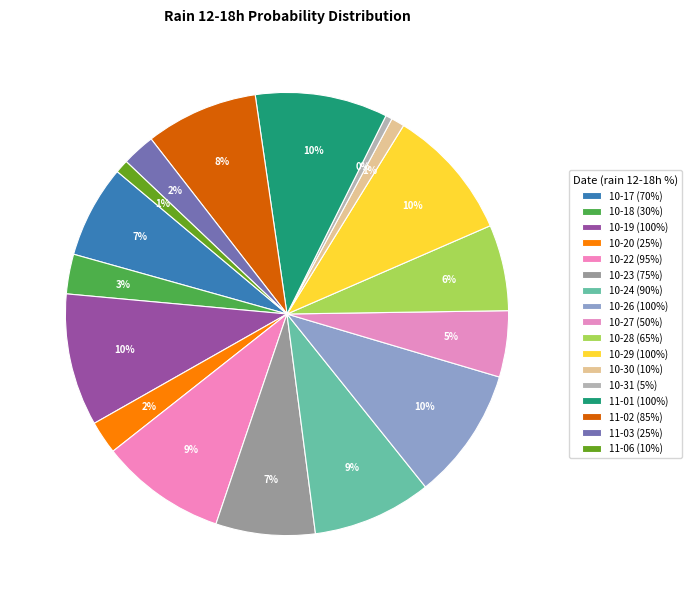

How many slices are in this pie chart?

17